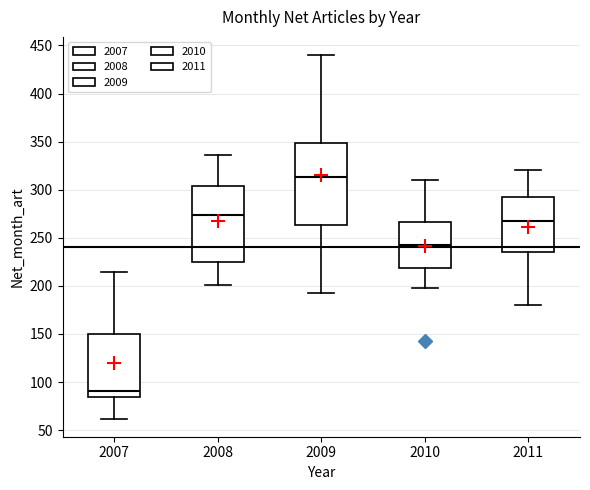

Which box's median line is the lowest?

2007